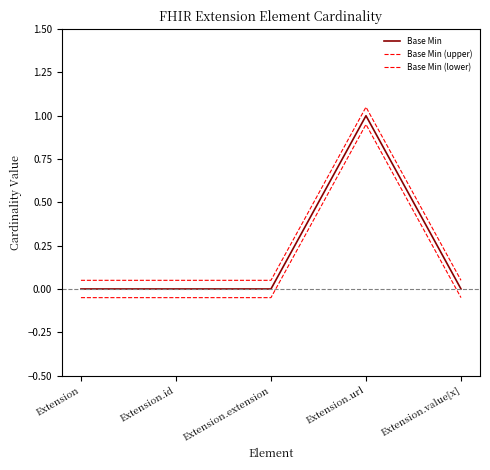

The Base Min (lower) series shows -0.1 at Extension.value[x]. True or false?

True